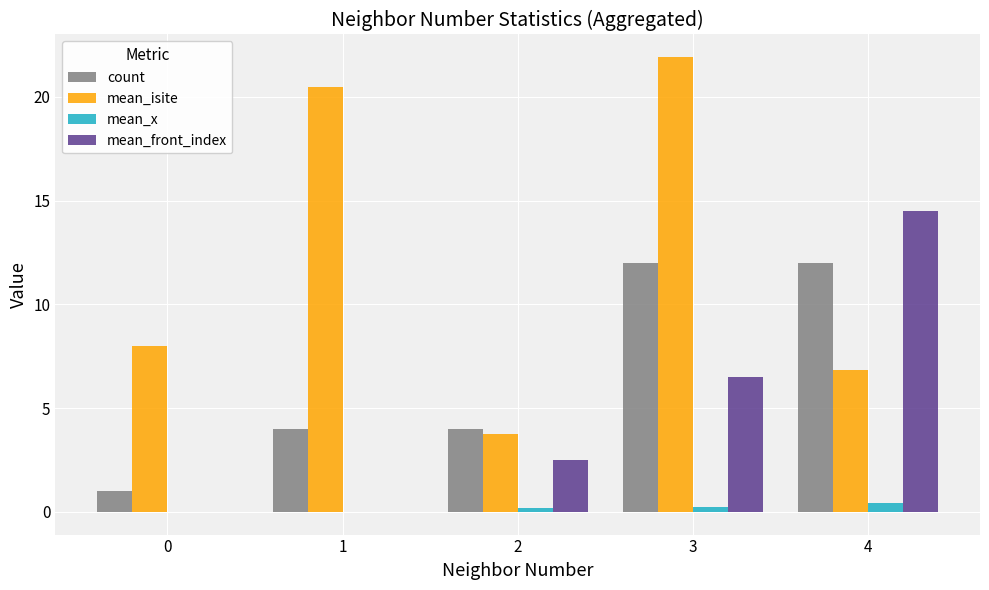

Which series has the largest total across all categories?

mean_isite